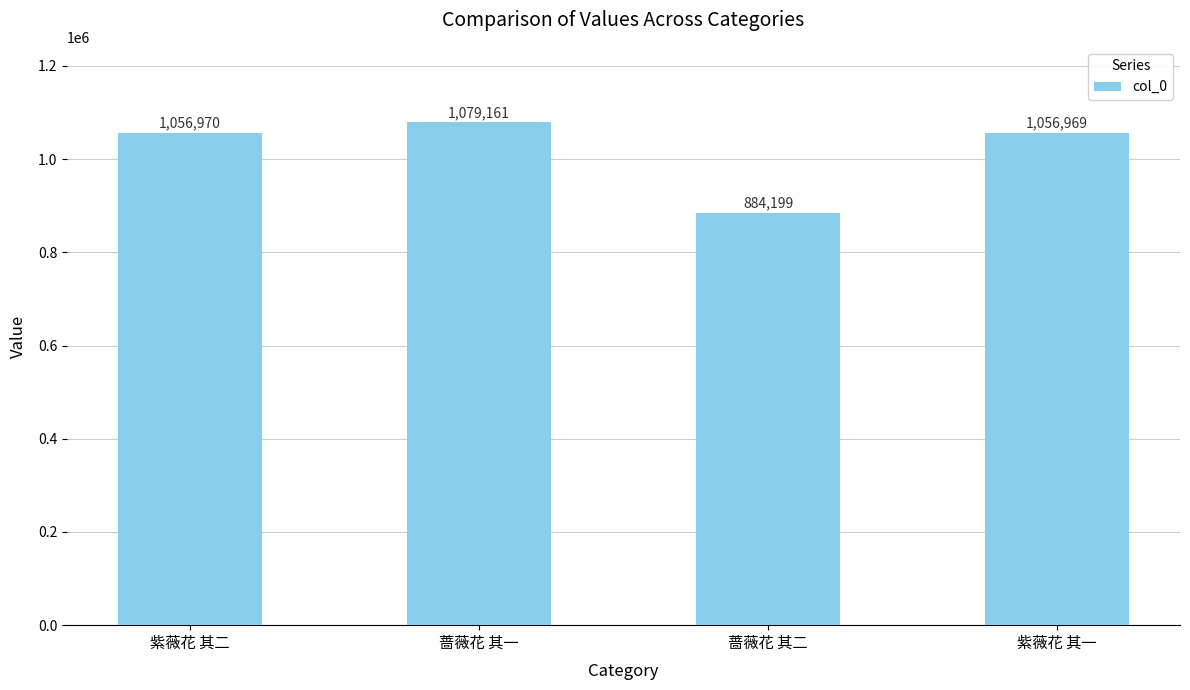

What is the ratio of the value at 紫薇花 其一 to the value at 蔷薇花 其二?

1.2